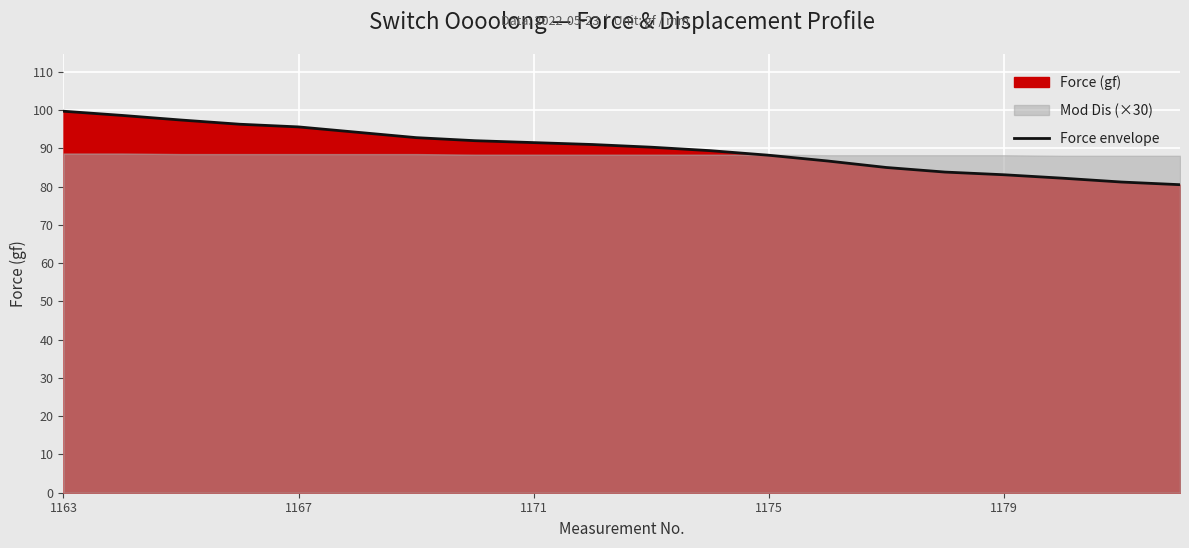

At which category does the chart reach its peak across all series?

1163